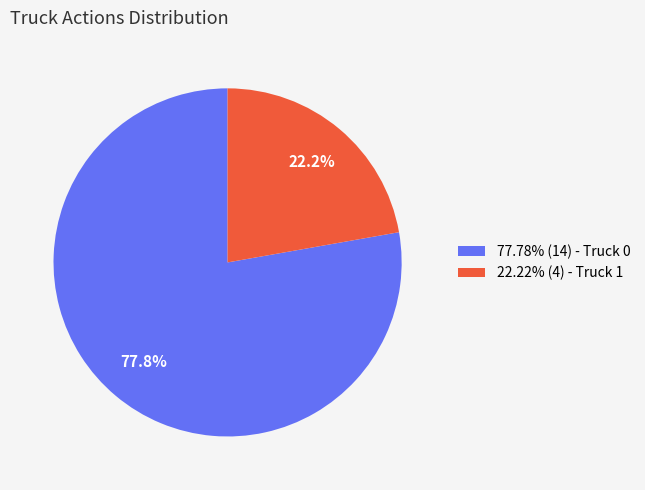

To the nearest percent, what is the difference between the largest and smallest slice percentages?

56%